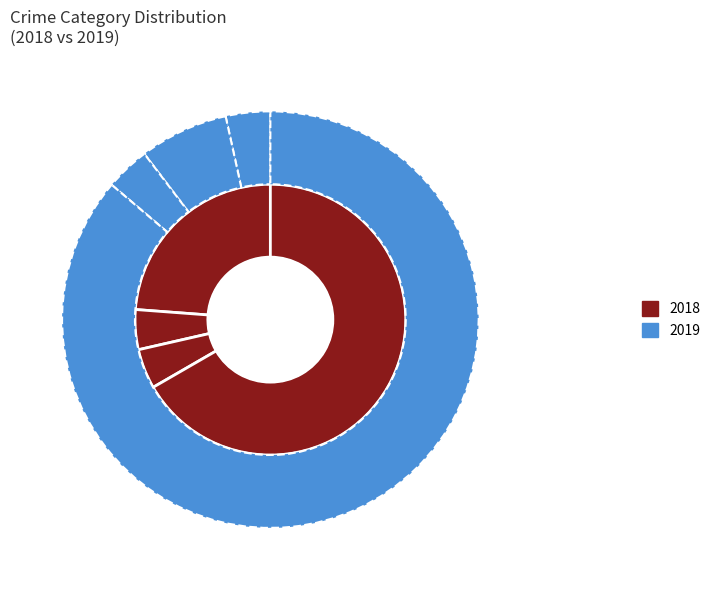

Between Aggravated Assault and Robbery, which series saw the biggest shift?

2019